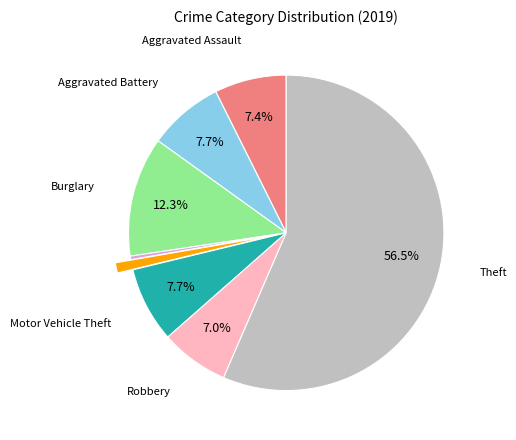

Is there any slice that represents more than half of the pie?

Yes